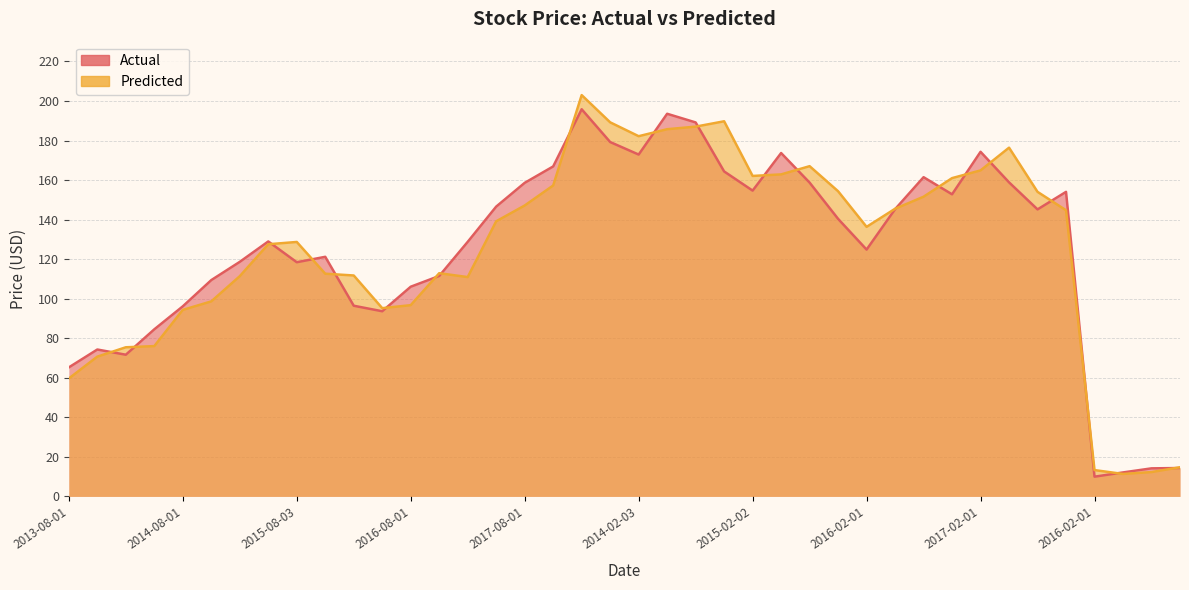

How many lines are shown in the chart?

2